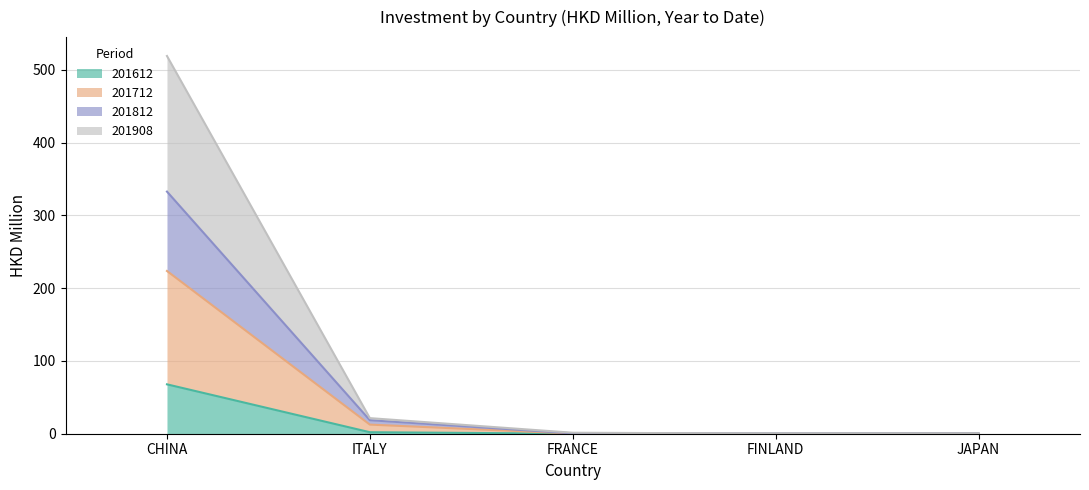

True or false: 201712 has a value of 223.6 at CHINA.

True